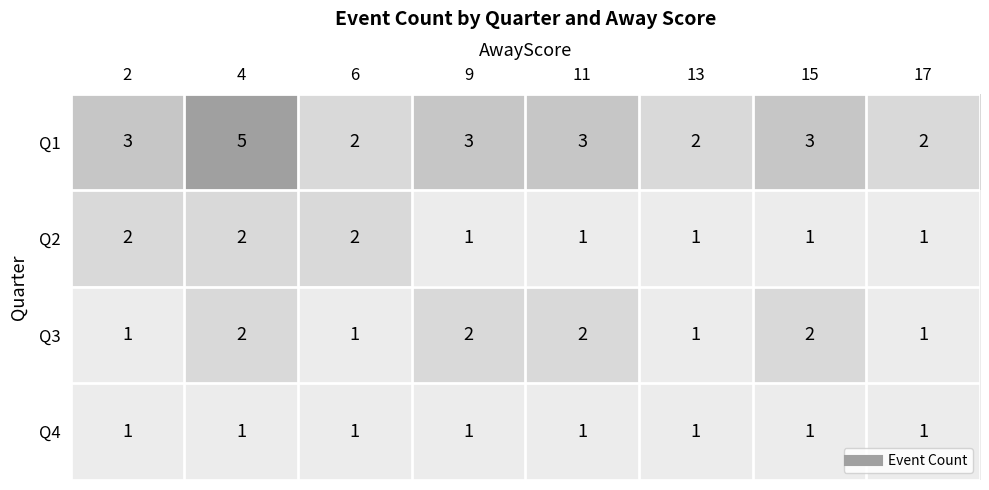

Which series has the widest spread of values?

Q1